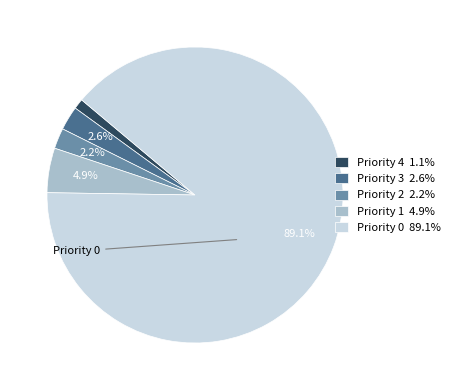

How much of the chart is everything except Priority 1 4.9%?

95.1%